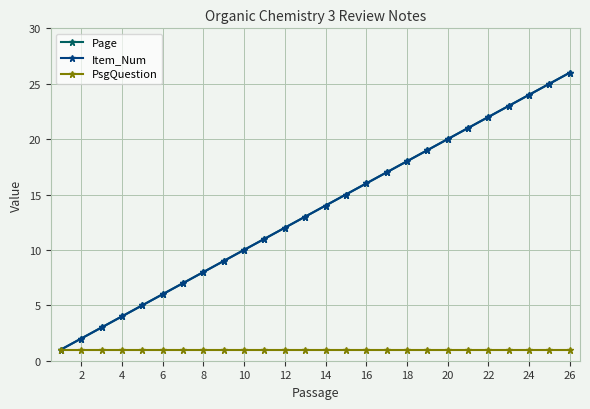

Is this an area chart (filled region under the line)?

No